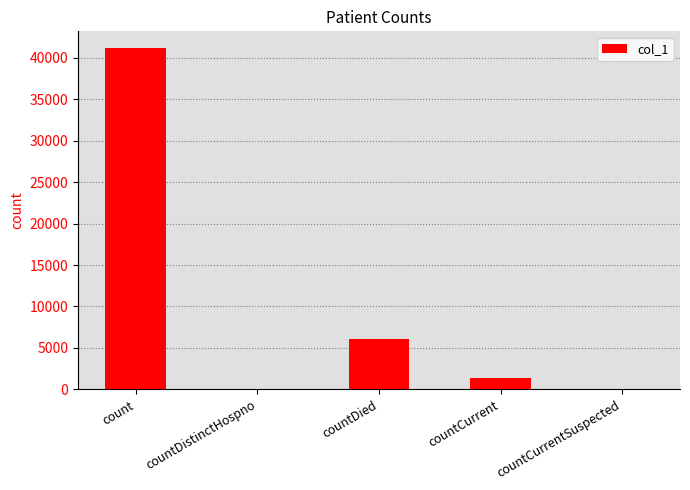

Where is the data nearest to the value 20578?

countDied